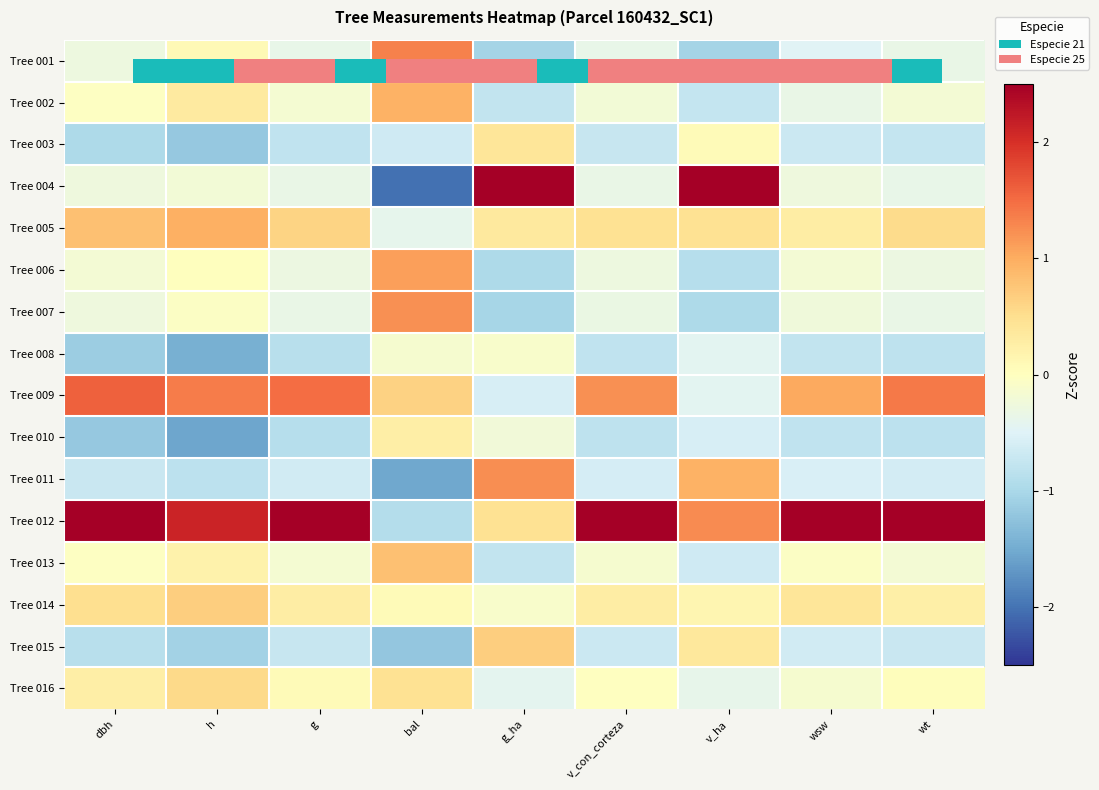

Which category has the lowest value in the Tree 011 series?

bal